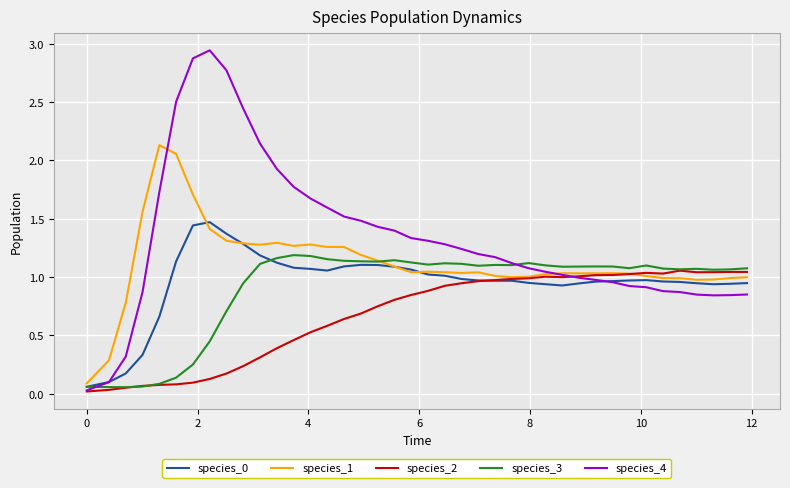

Which series has the largest total across all categories?

species_4